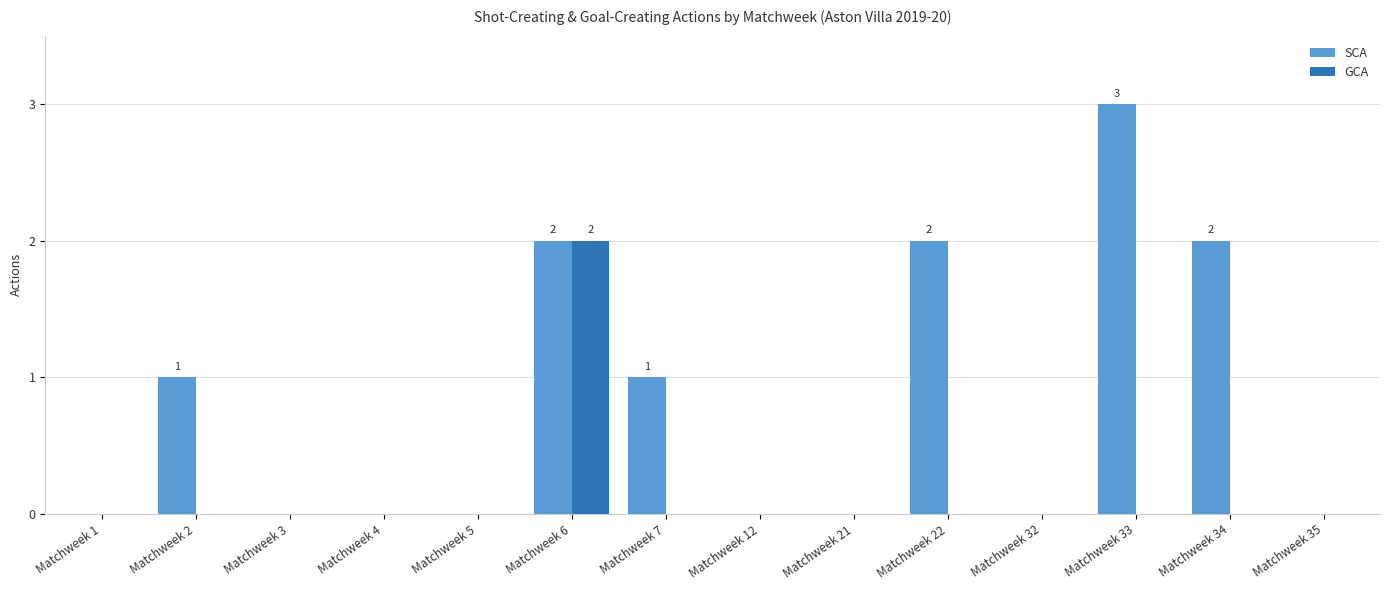

How many groups of bars are there?

14